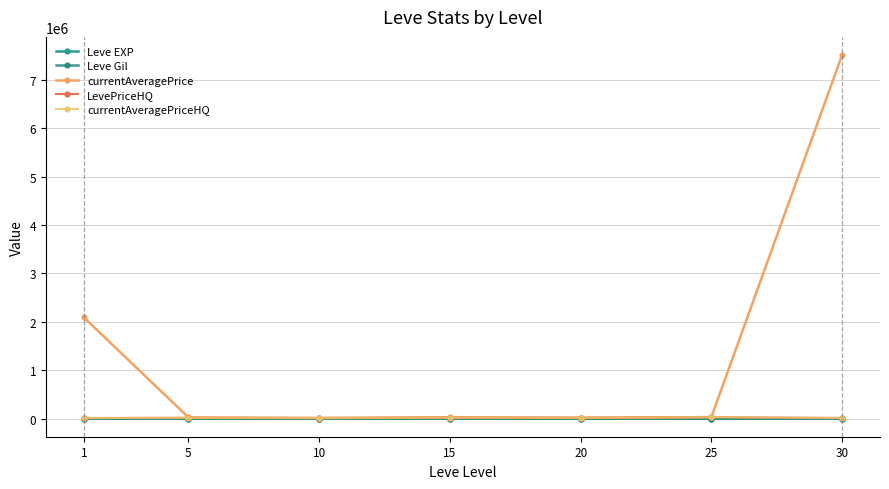

True or false: currentAveragePrice and Leve Gil cross at least once.

False